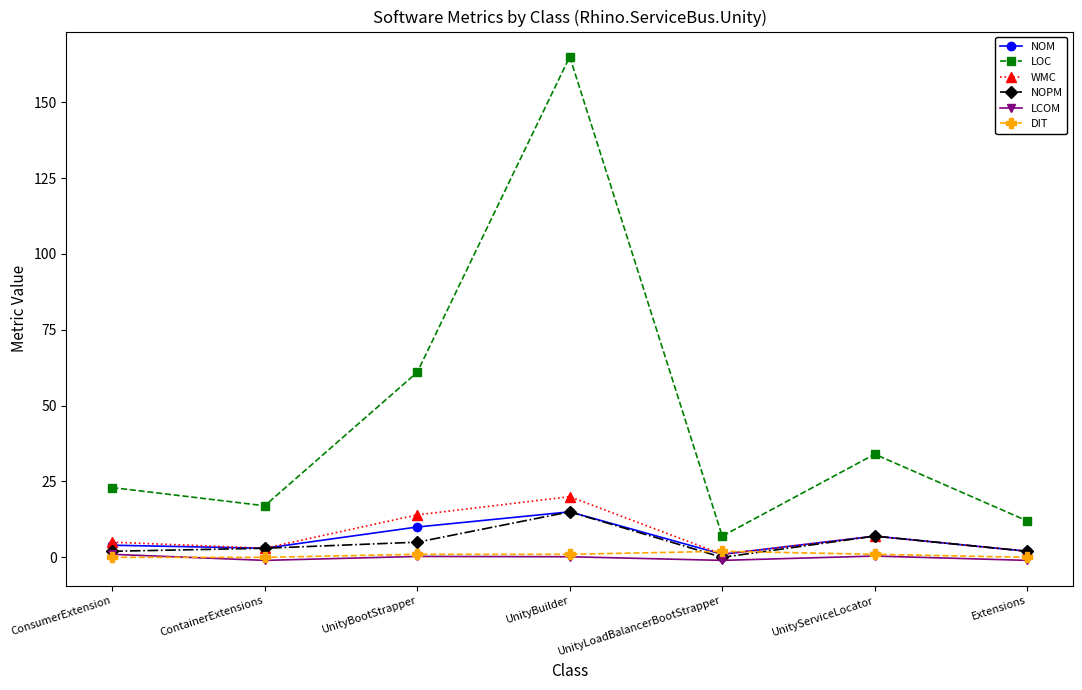

Where is WMC nearest to the value 10?

UnityServiceLocator